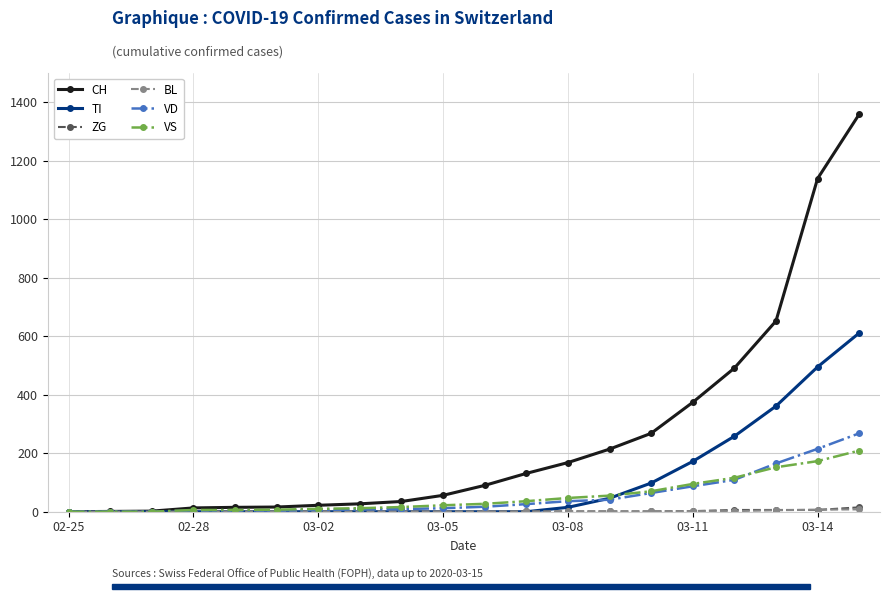

What is the highest value of the VS series?

209